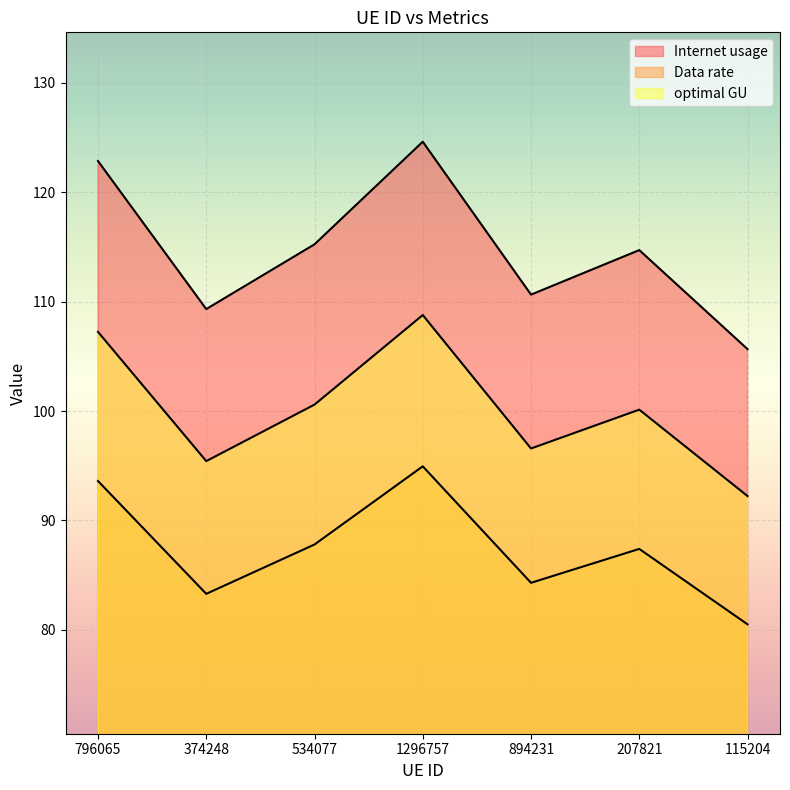

How many lines are shown in the chart?

3